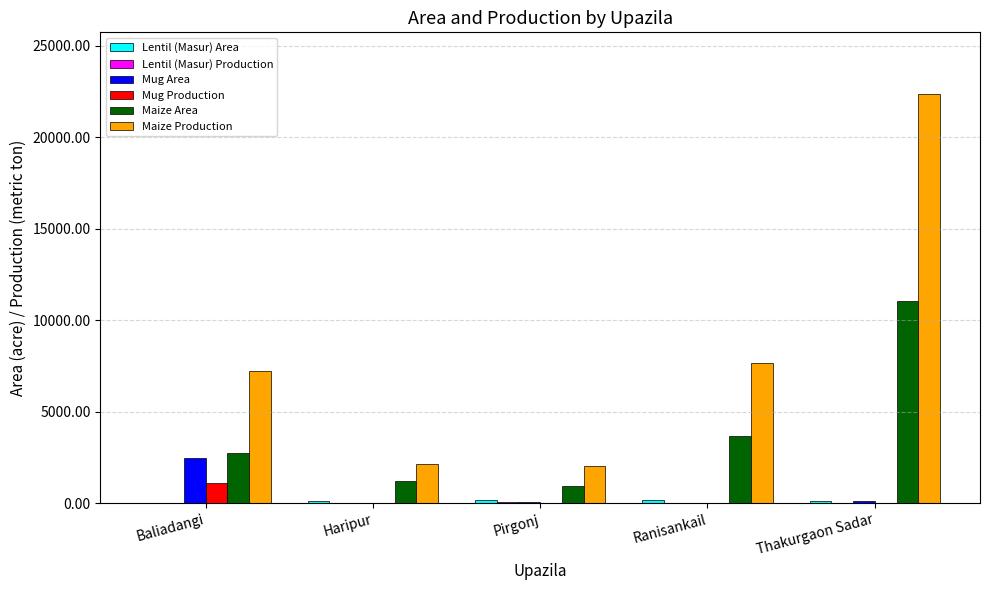

Does the chart contain stacked bars?

No